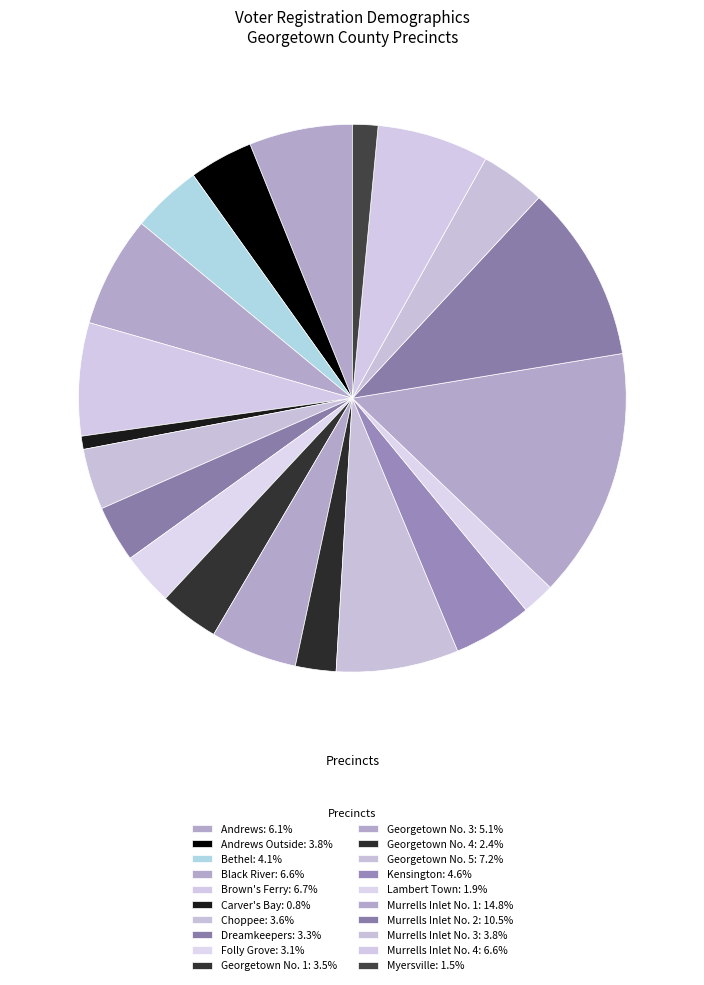

How many segments does this pie chart have?

20